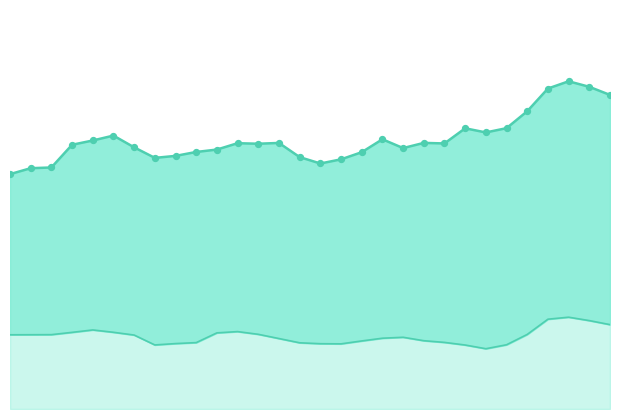

Is the value of College graduates at 1994-04 greater than the value of Recent graduates at 1993-07?

No